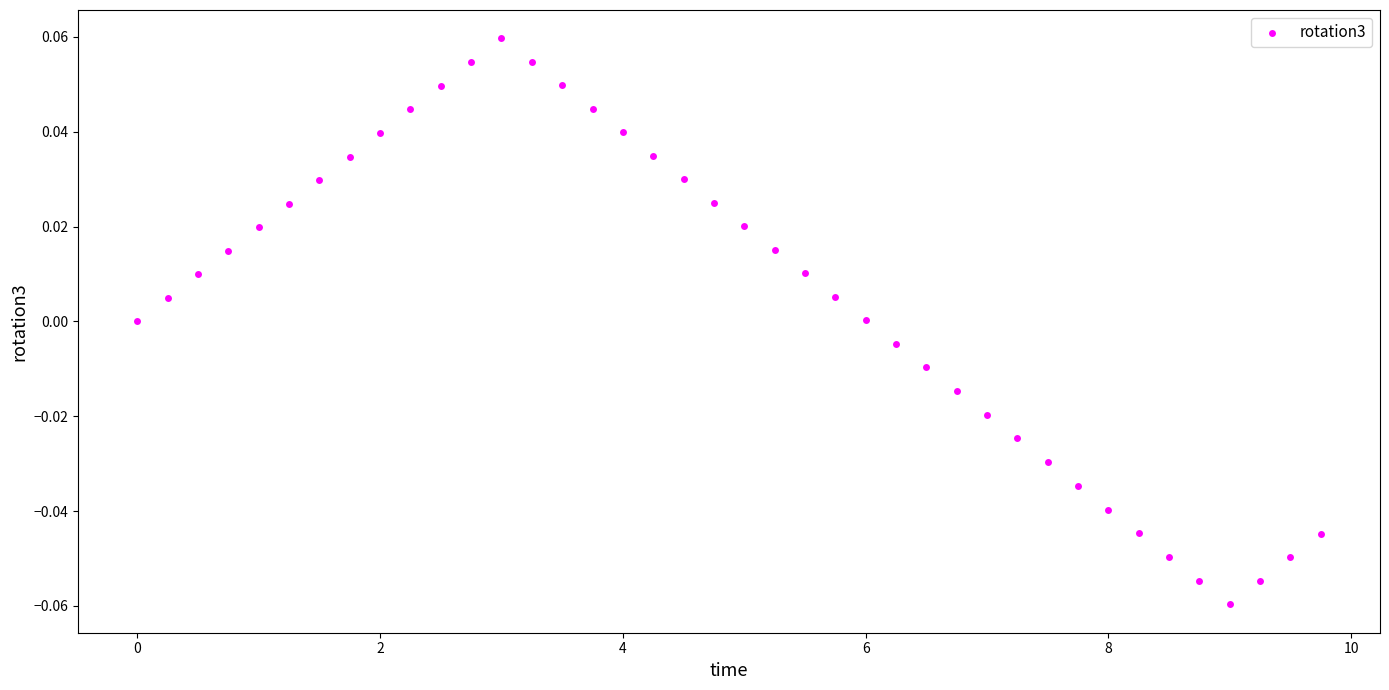

What is the range of X values (max minus min)?

9.8